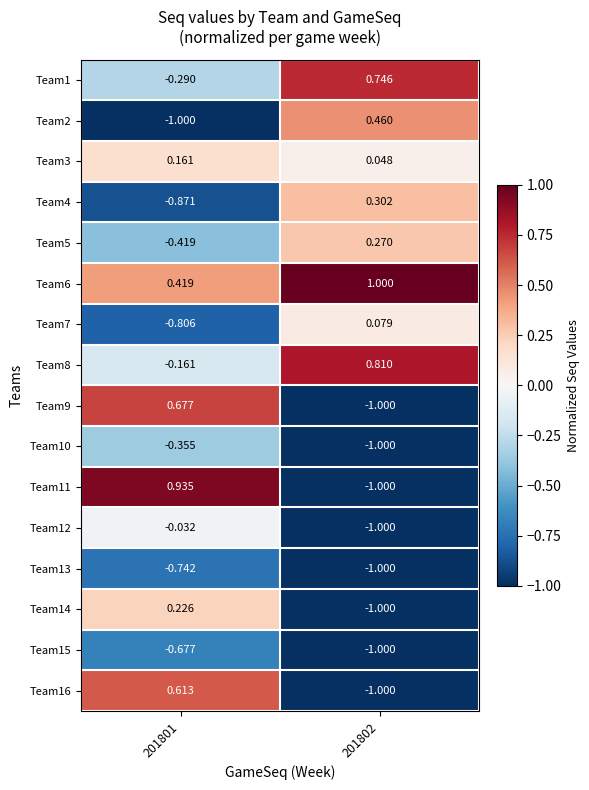

Is the value of Team8 at 201802 greater than the value of Team15 at 201801?

Yes